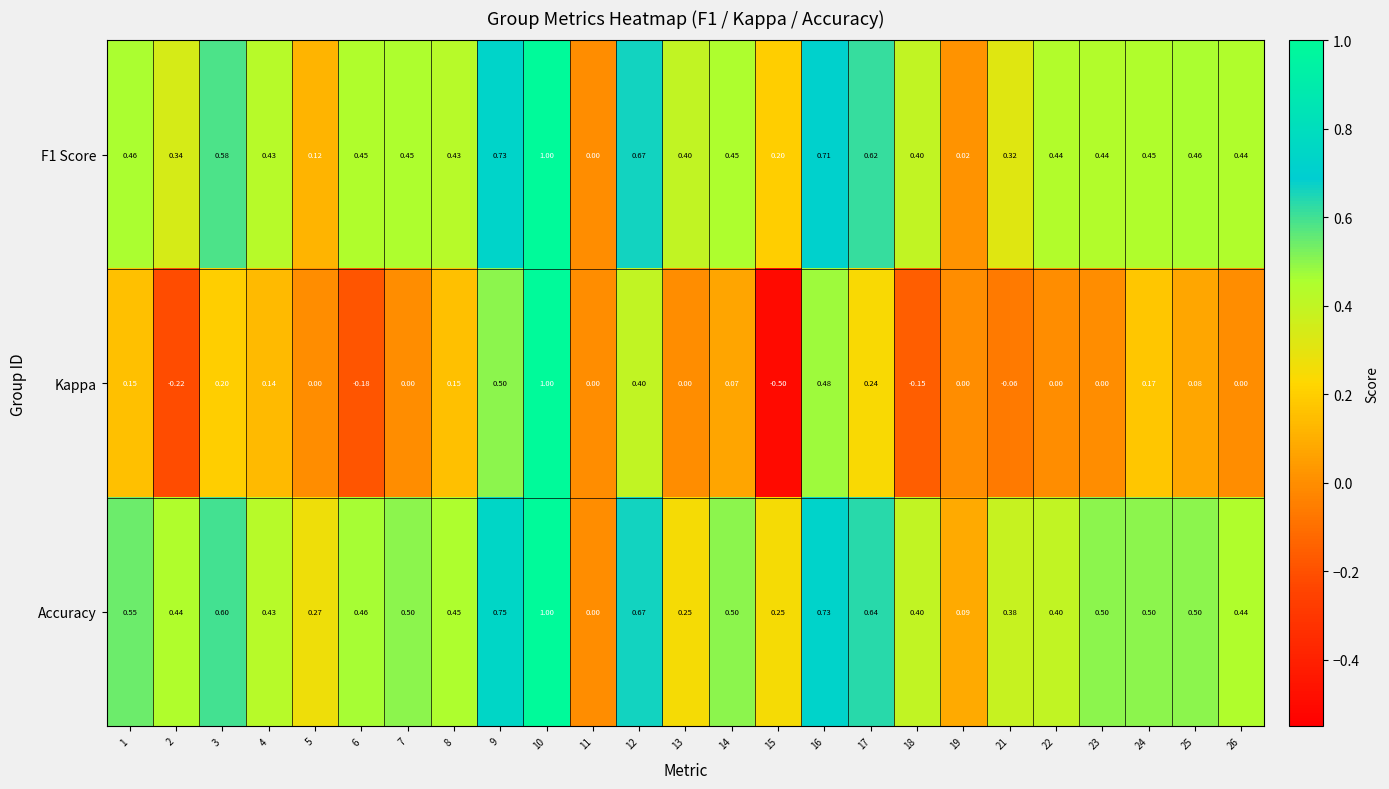

Between 14 and 26, which series saw the biggest shift?

Kappa